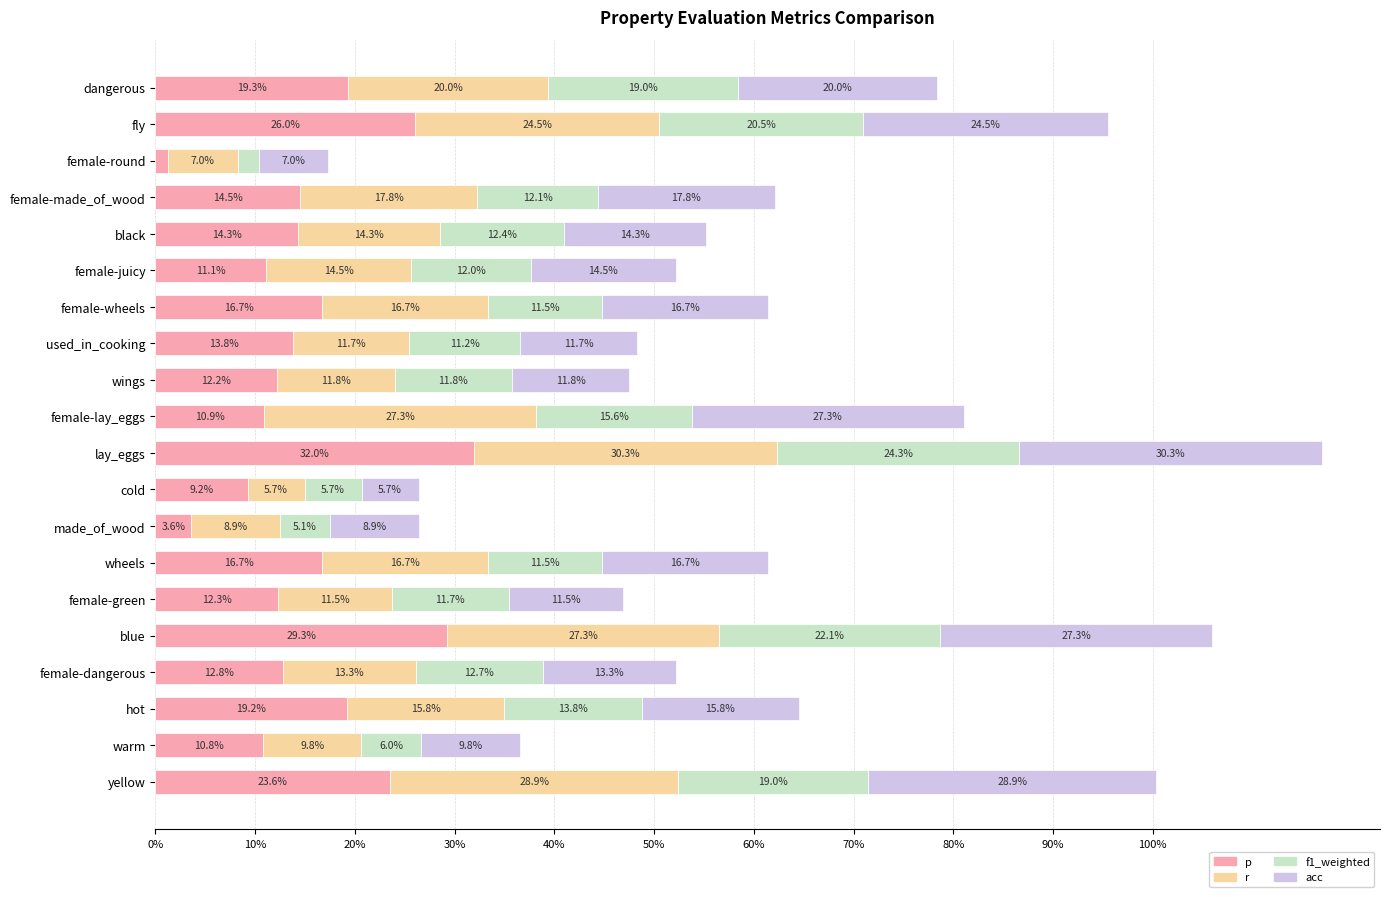

At which category is the sum across all series the highest?

lay_eggs